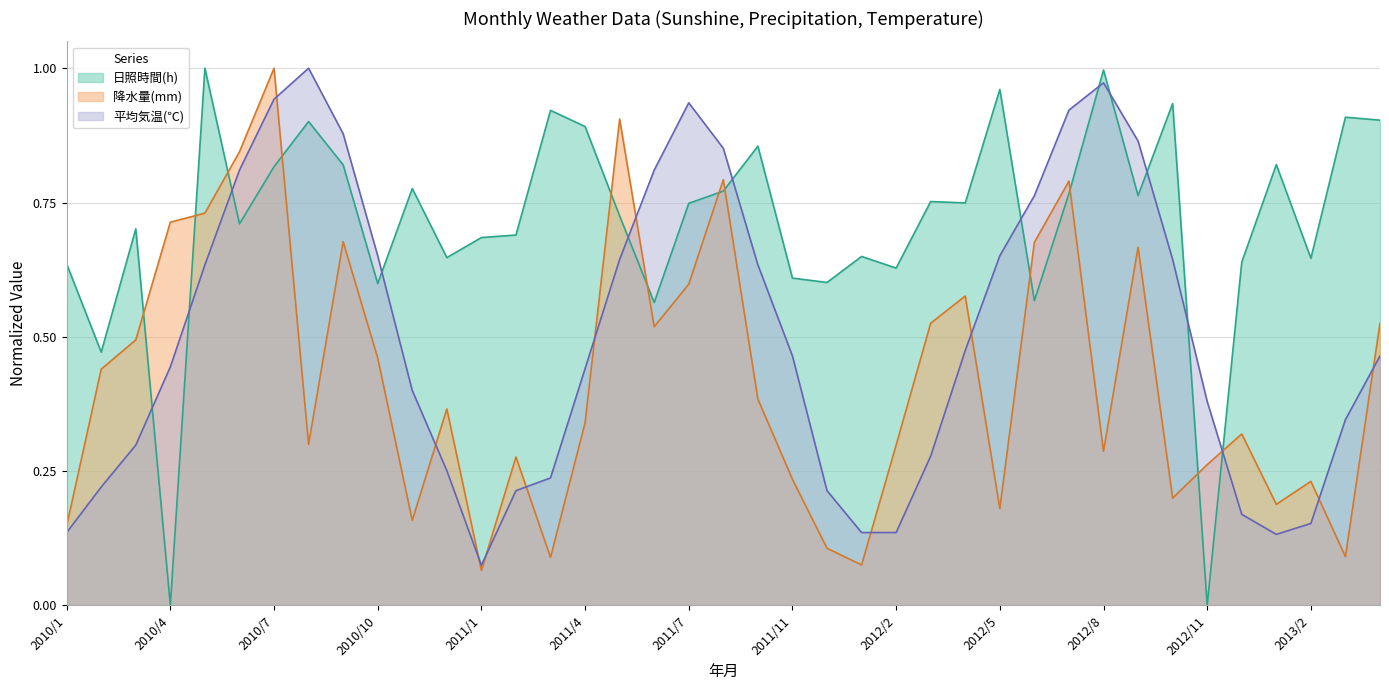

Reading left to right, transcribe all the data shown in this chart.

日照時間(h): 2010/1=0.6	2010/2=0.5	2010/3=0.7	2010/4=0.0	2010/5=1.0	2010/6=0.7	2010/7=0.8	2010/8=0.9	2010/9=0.8	2010/10=0.6	2010/11=0.8	2010/12=0.6	2011/1=0.7	2011/2=0.7	2011/3=0.9	2011/4=0.9	2011/5=0.7	2011/6=0.6	2011/7=0.7	2011/9=0.8	2011/10=0.9	2011/11=0.6	2011/12=0.6	2012/1=0.6	2012/2=0.6	2012/3=0.8	2012/4=0.7	2012/5=1.0	2012/6=0.6	2012/7=0.8	2012/8=1.0	2012/9=0.8	2012/10=0.9	2012/11=0.0	2012/12=0.6	2013/1=0.8	2013/2=0.6	2013/3=0.9	2013/4=0.9
降水量(mm): 2010/1=0.1	2010/2=0.4	2010/3=0.5	2010/4=0.7	2010/5=0.7	2010/6=0.8	2010/7=1.0	2010/8=0.3	2010/9=0.7	2010/10=0.5	2010/11=0.2	2010/12=0.4	2011/1=0.1	2011/2=0.3	2011/3=0.1	2011/4=0.3	2011/5=0.9	2011/6=0.5	2011/7=0.6	2011/9=0.8	2011/10=0.4	2011/11=0.2	2011/12=0.1	2012/1=0.1	2012/2=0.3	2012/3=0.5	2012/4=0.6	2012/5=0.2	2012/6=0.7	2012/7=0.8	2012/8=0.3	2012/9=0.7	2012/10=0.2	2012/11=0.3	2012/12=0.3	2013/1=0.2	2013/2=0.2	2013/3=0.1	2013/4=0.5
平均気温(℃): 2010/1=0.1	2010/2=0.2	2010/3=0.3	2010/4=0.4	2010/5=0.6	2010/6=0.8	2010/7=0.9	2010/8=1.0	2010/9=0.9	2010/10=0.7	2010/11=0.4	2010/12=0.3	2011/1=0.1	2011/2=0.2	2011/3=0.2	2011/4=0.4	2011/5=0.6	2011/6=0.8	2011/7=0.9	2011/9=0.9	2011/10=0.6	2011/11=0.5	2011/12=0.2	2012/1=0.1	2012/2=0.1	2012/3=0.3	2012/4=0.5	2012/5=0.7	2012/6=0.8	2012/7=0.9	2012/8=1.0	2012/9=0.9	2012/10=0.6	2012/11=0.4	2012/12=0.2	2013/1=0.1	2013/2=0.2	2013/3=0.3	2013/4=0.5